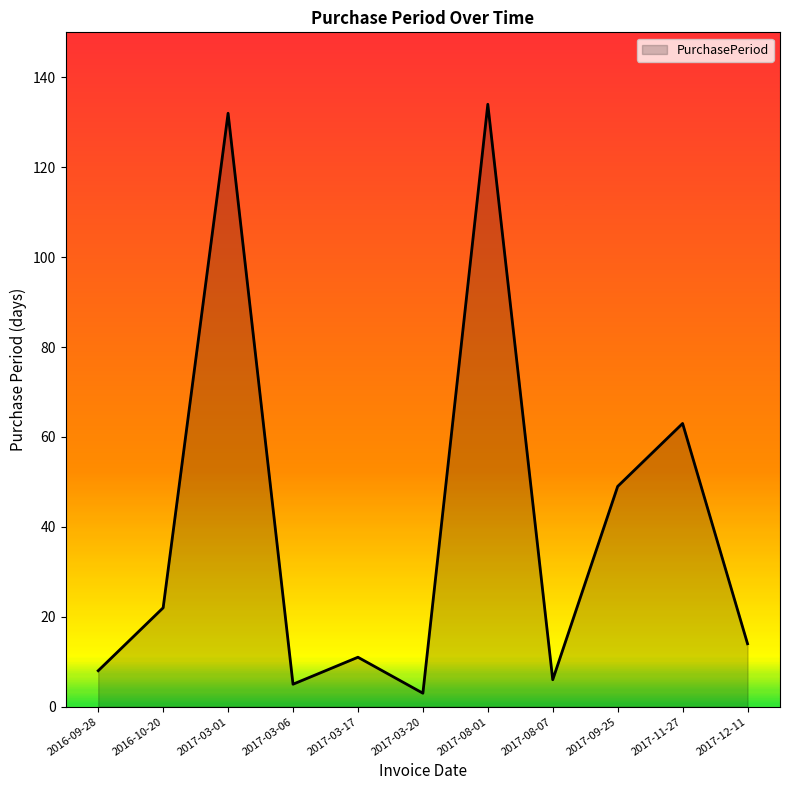

True or false: the data shows 11 at 2017-08-07.

False